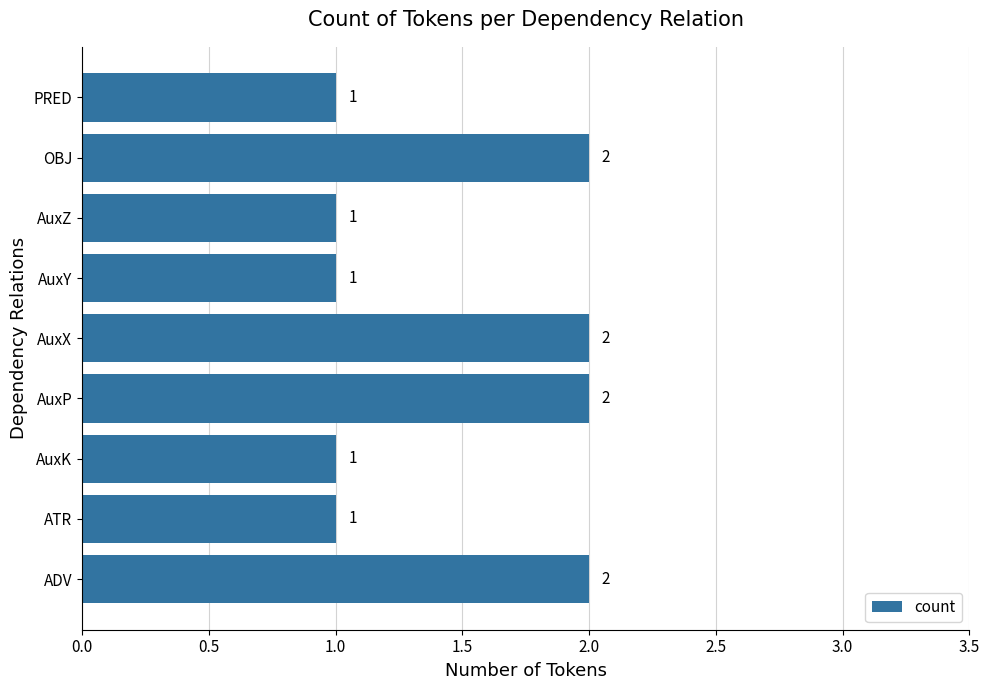

How many values are between 1 and 2?

9